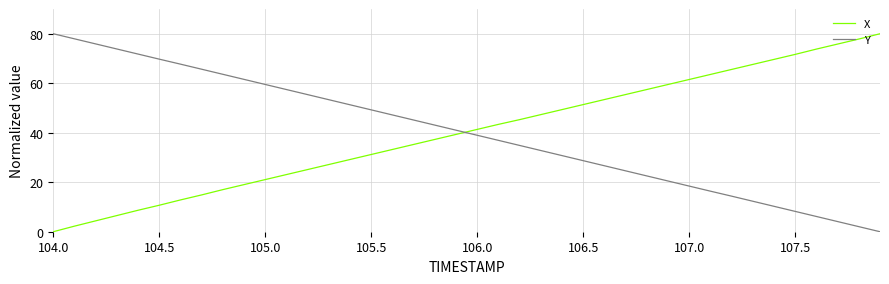

What is the difference between the maximum and minimum values in the Y series?

80.0